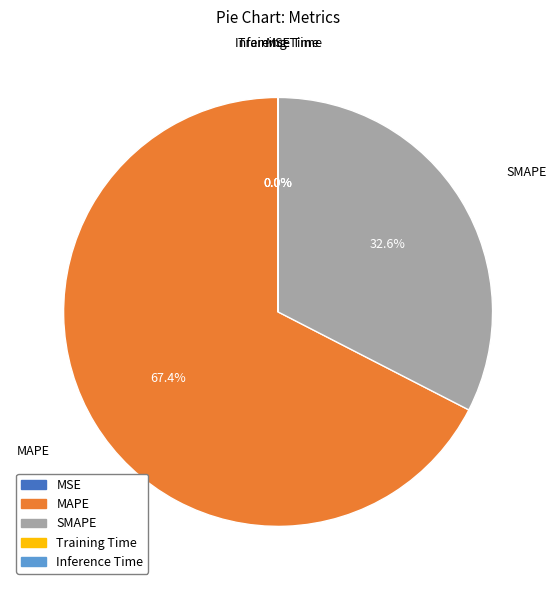

To the nearest percent, what is the average slice percentage?

20%